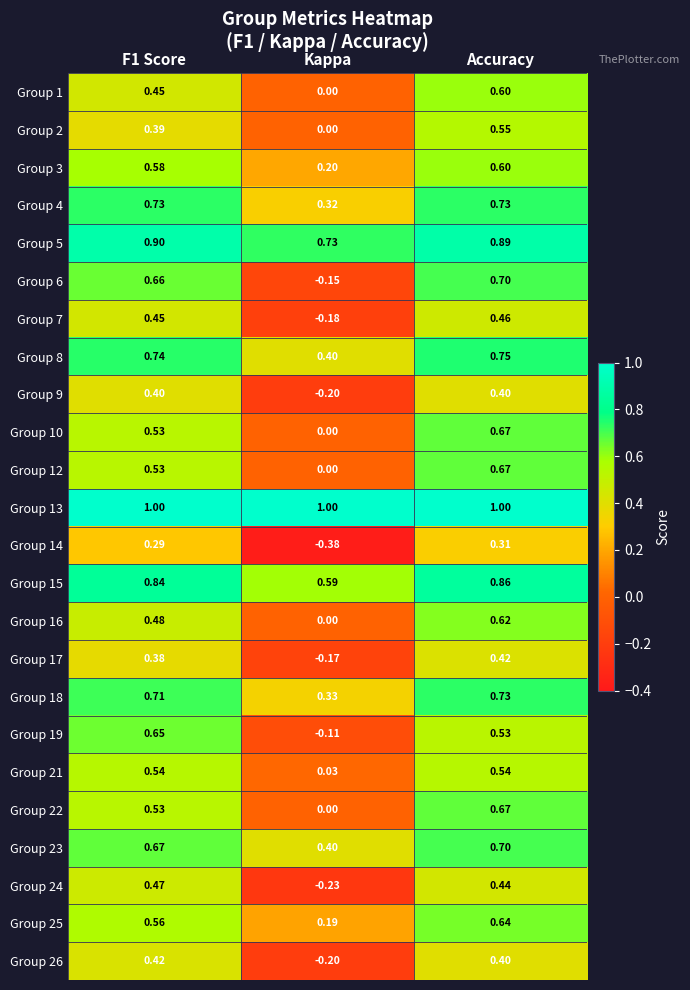

Which category has the lowest value in the Group 9 series?

Kappa